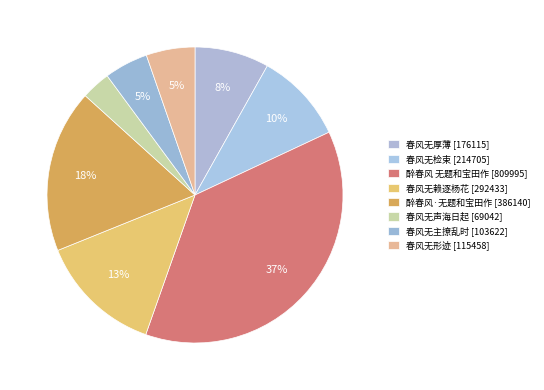

How many slices are in this pie chart?

8